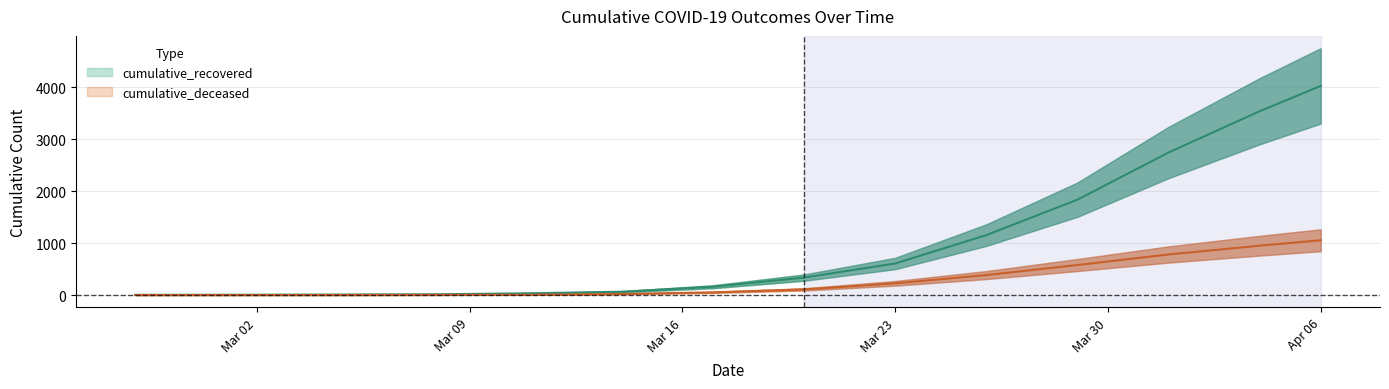

Rank the series at 2020-02-29 from lowest to highest value.

cumulative_deceased, cumulative_recovered